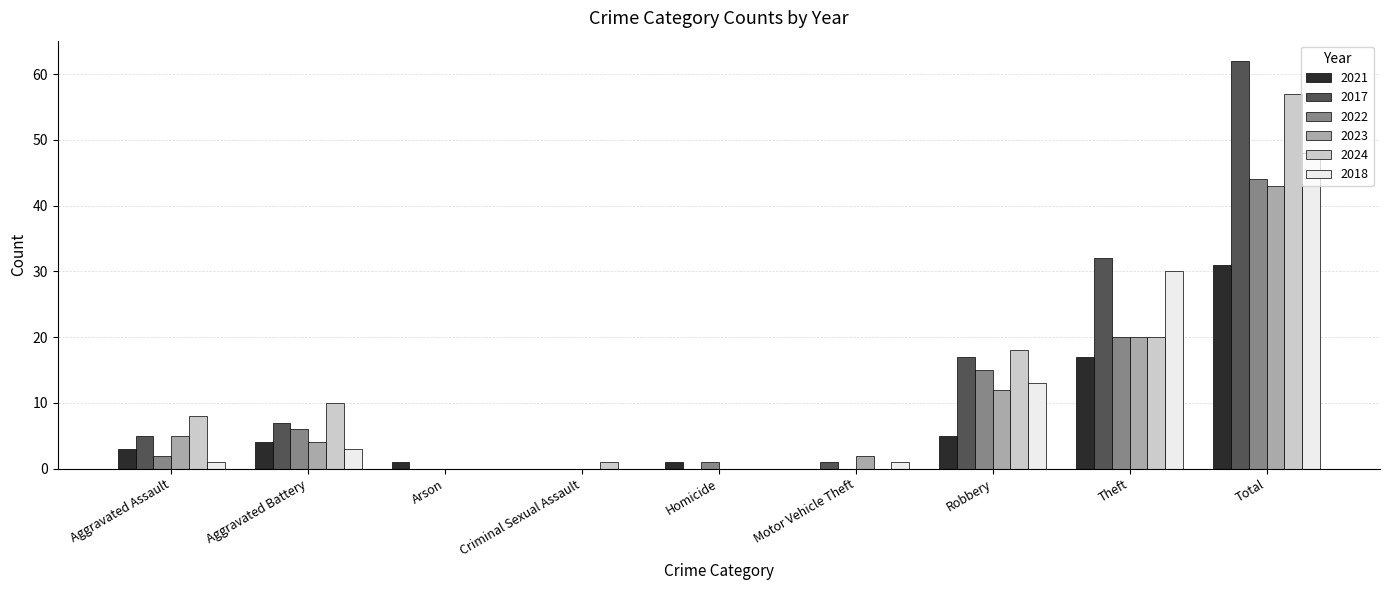

What are all the series names shown in the legend?

2021, 2017, 2022, 2023, 2024, 2018